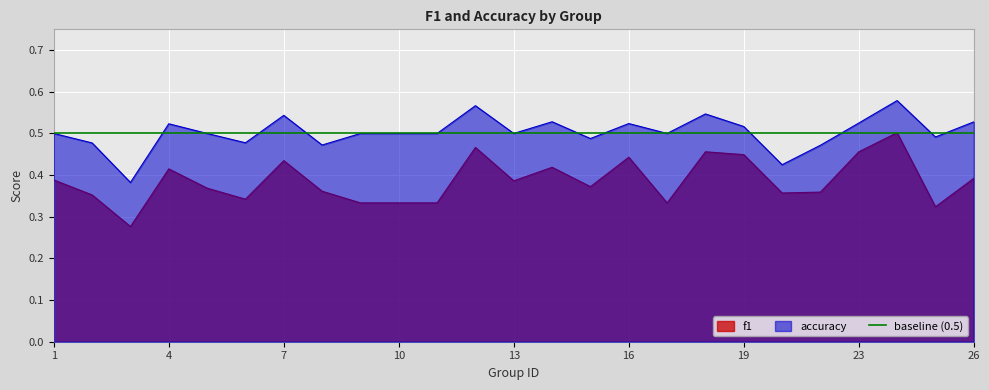

At which label does f1 reach its peak?

24